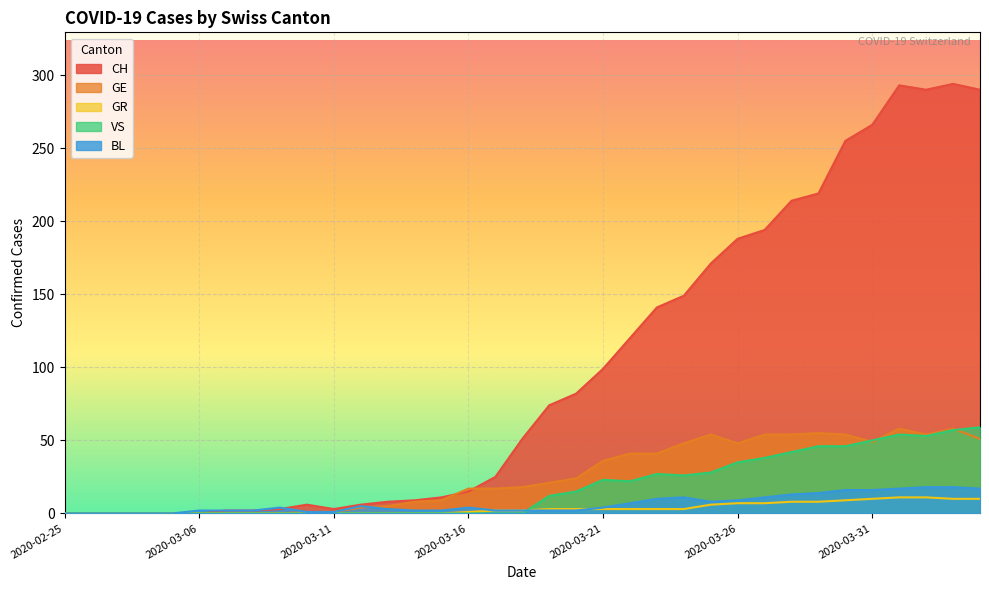

What is the sum of all GR values?

120